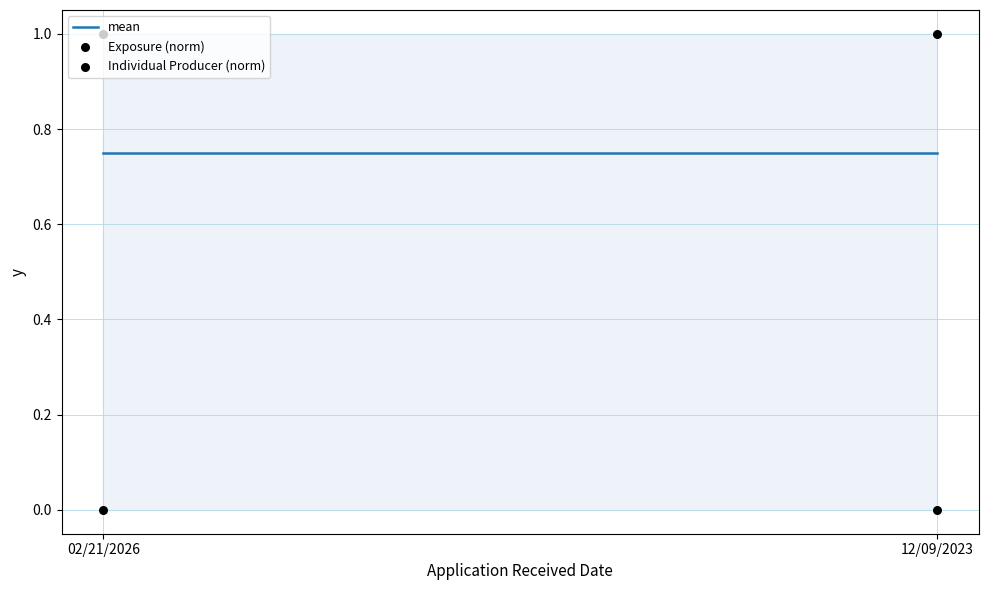

Which series contains the lowest Y value?

Exposure (norm)